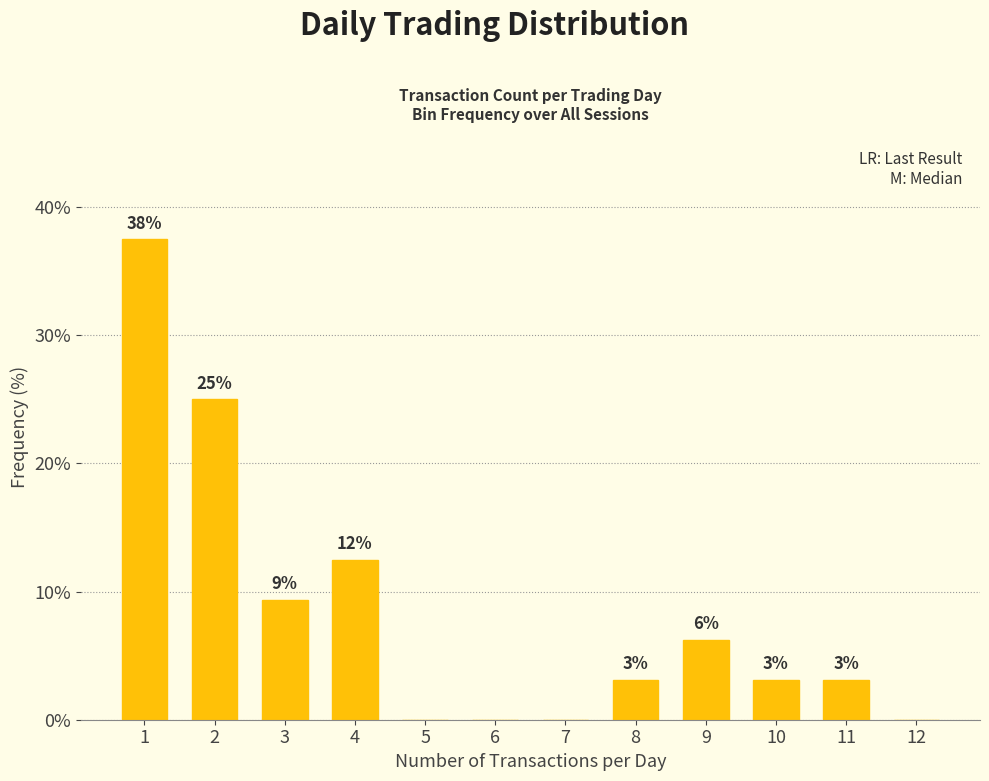

How many values exceed 3?

8